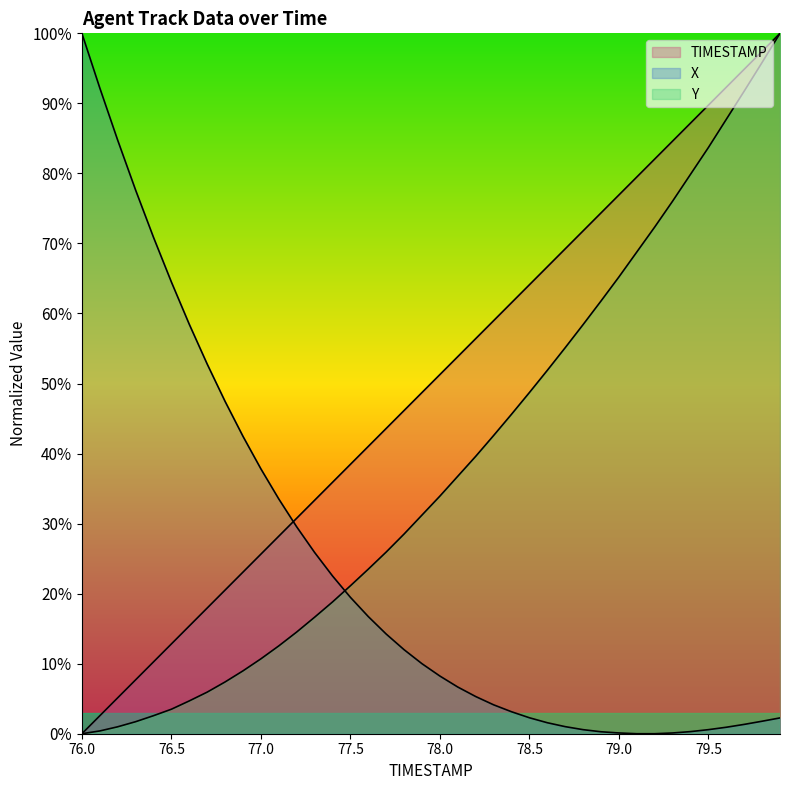

How many data points does each series have?

40